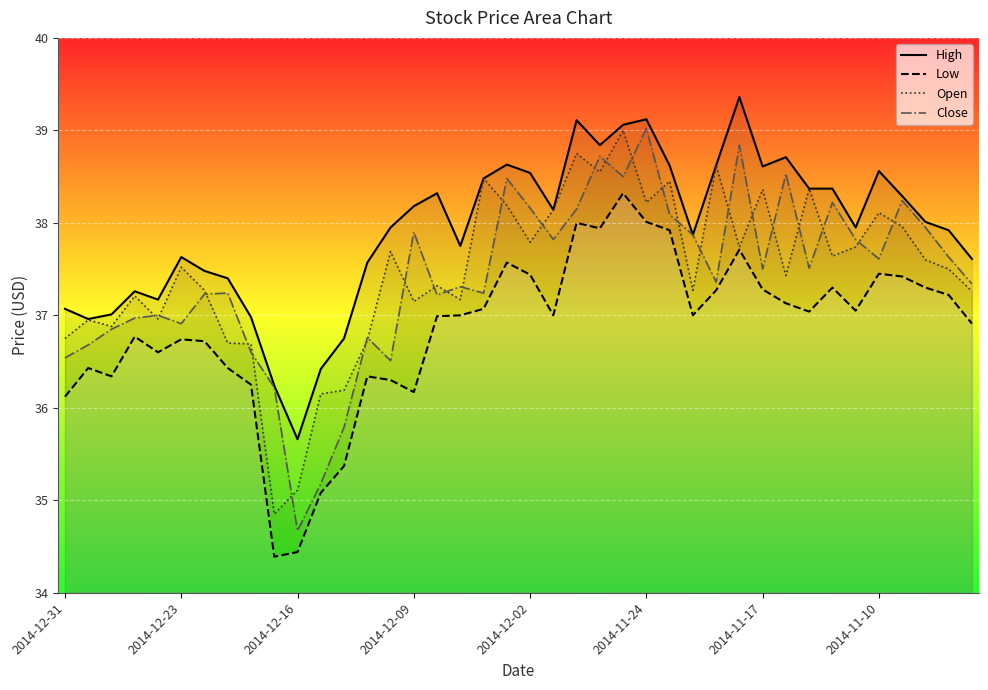

True or false: Low and Open intersect in this chart.

False